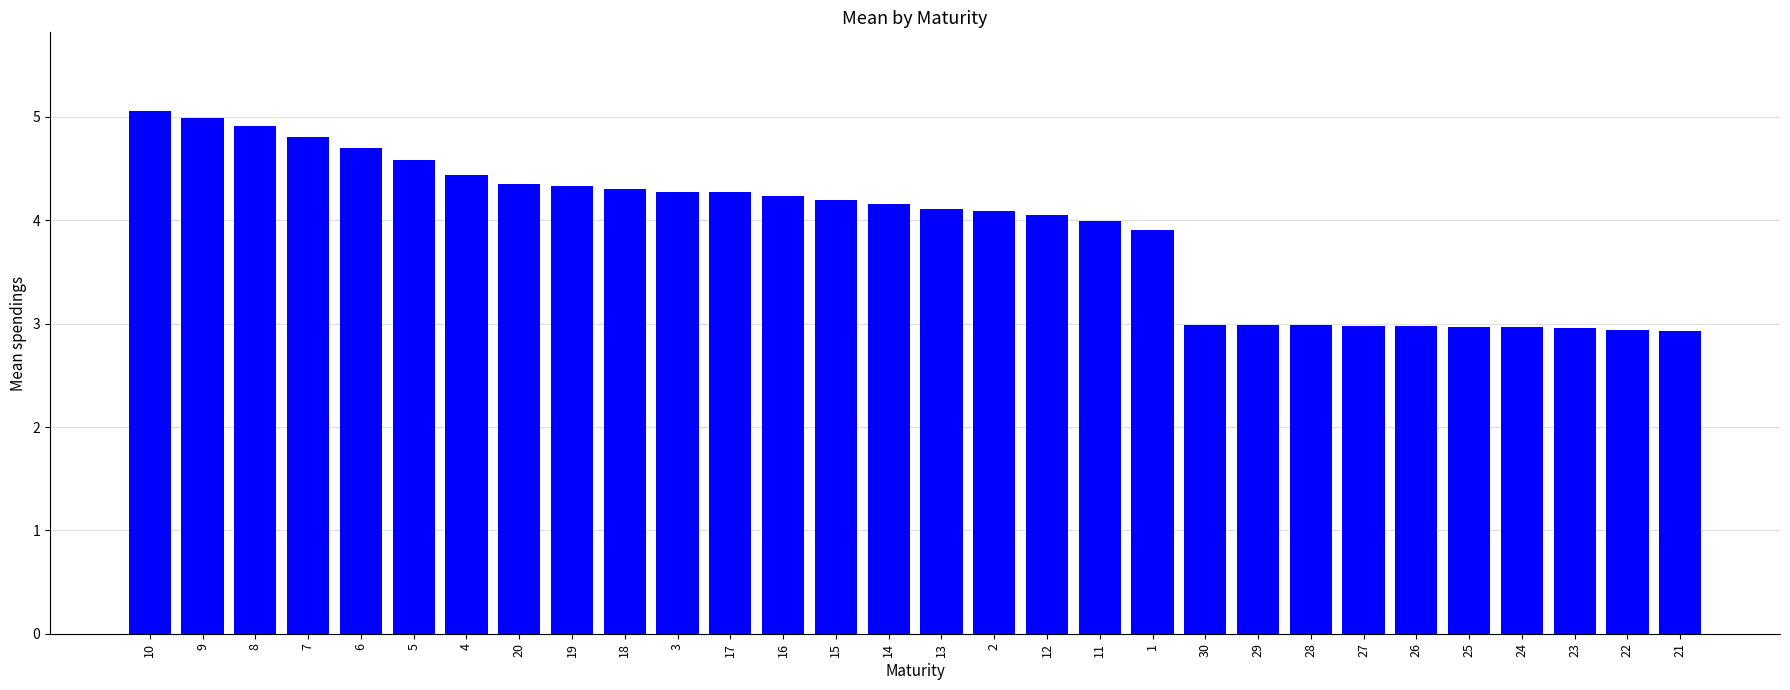

Approximately how many times larger is the value at 14 compared to 25?

1.4